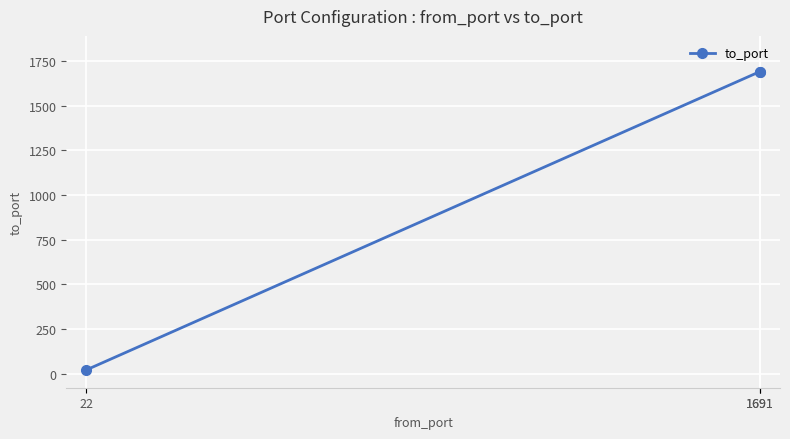

What is the difference between the values at 22 and 1691?

1669